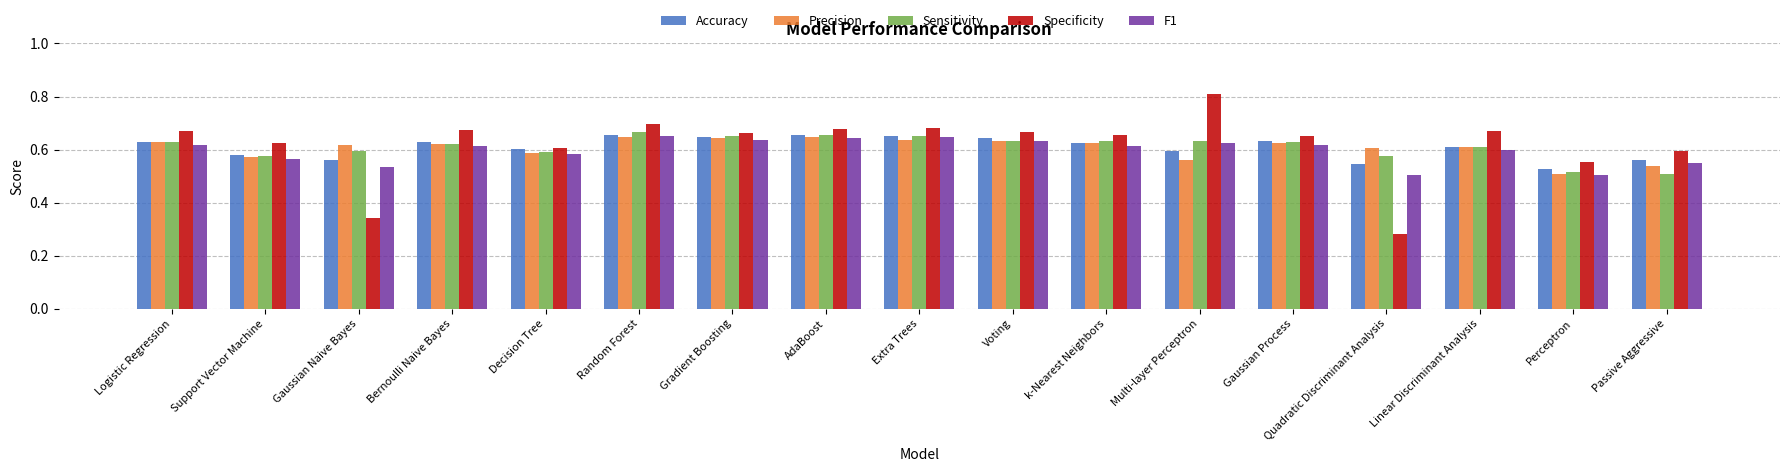

What is the label of the 2nd bar from the left?

Support Vector Machine